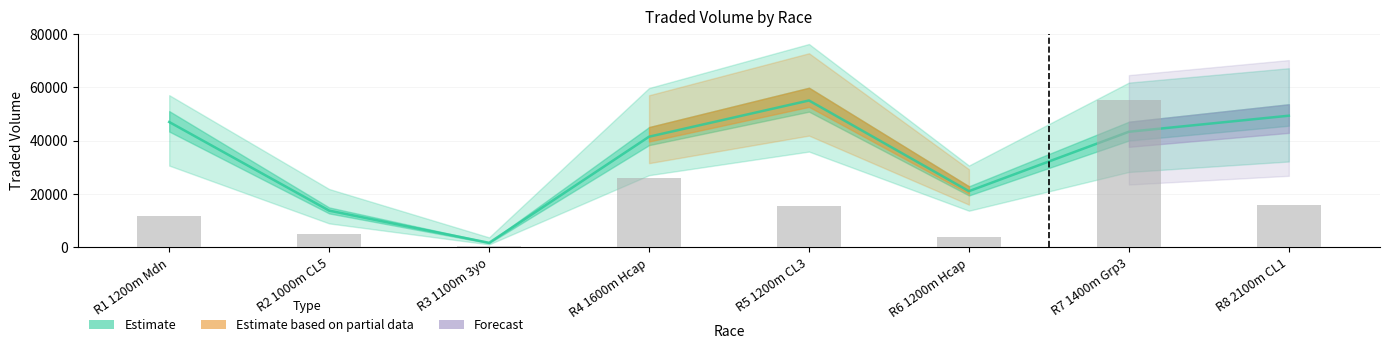

List the labels in order of IPTRADEDVOL value, smallest first.

R3 1100m 3yo, R6 1200m Hcap, R2 1000m CL5, R1 1200m Mdn, R5 1200m CL3, R8 2100m CL1, R4 1600m Hcap, R7 1400m Grp3